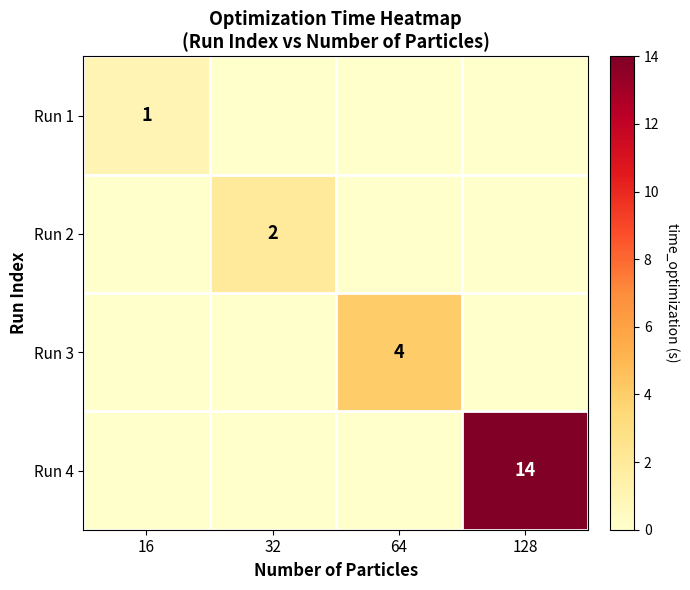

The Run 1 series shows 1 at 16. True or false?

True